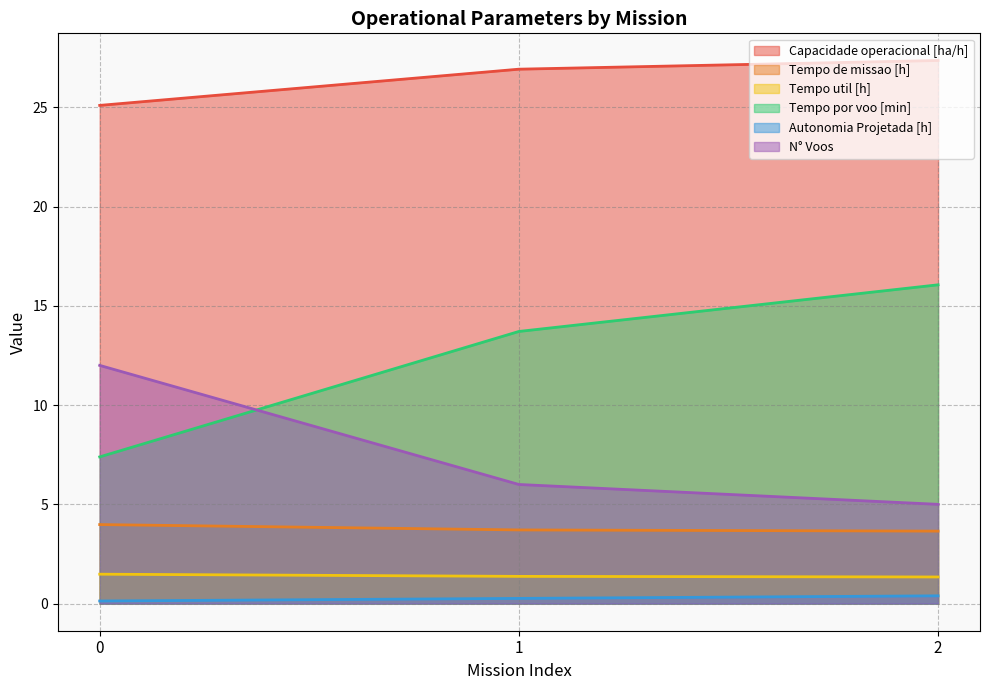

True or false: Tempo de missao [h] has a value of 4.0 at 0.

True